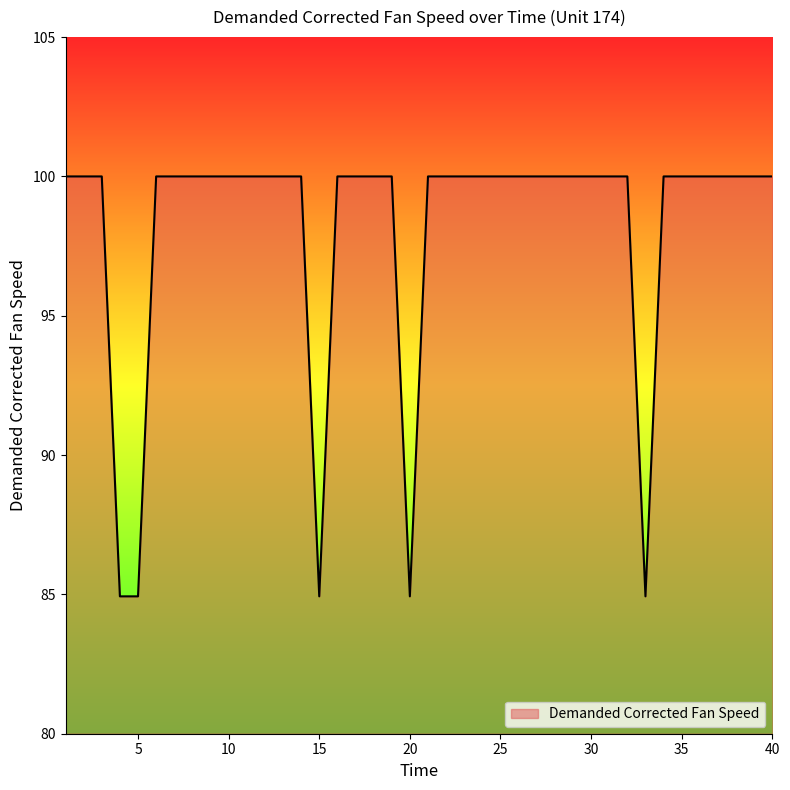

What is the difference between the maximum and minimum values?

15.1